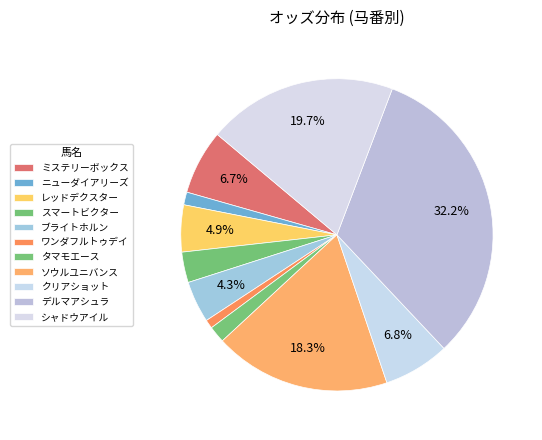

The ワンダフルトゥデイ slice represents 1% of the pie. True or false?

True